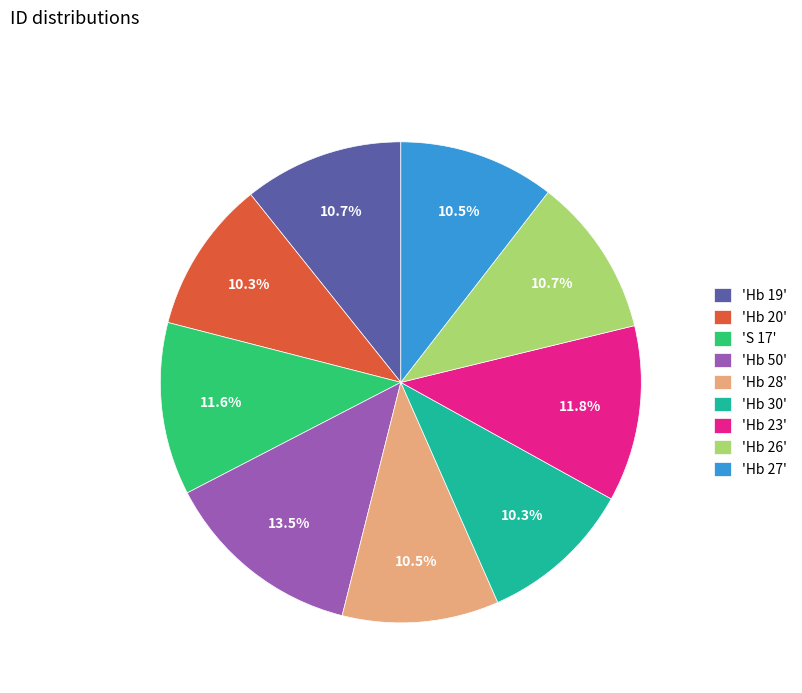

Does any single category account for the majority?

No